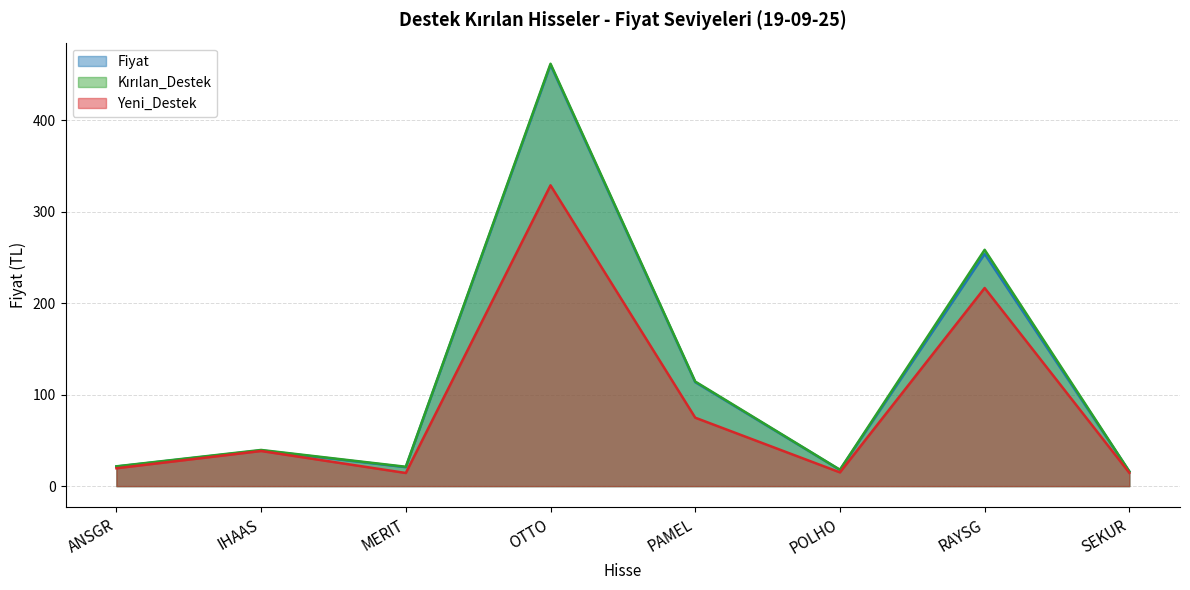

What is the minimum value for Fiyat?

16.0